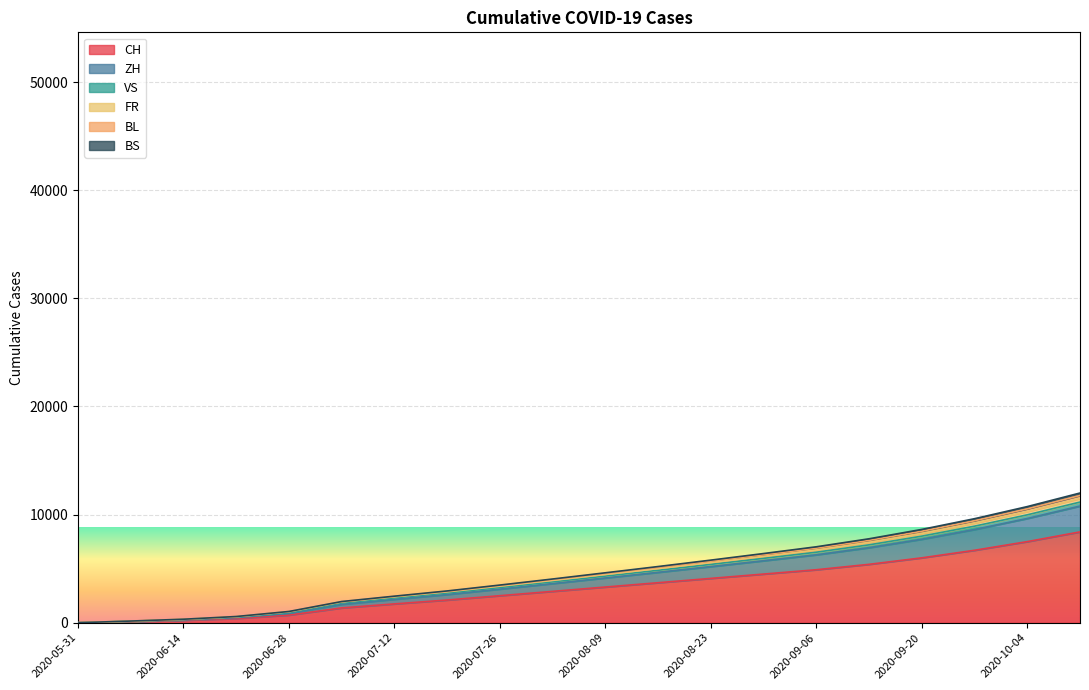

Is it true that VS equals 11495 at 2020-10-11?

True